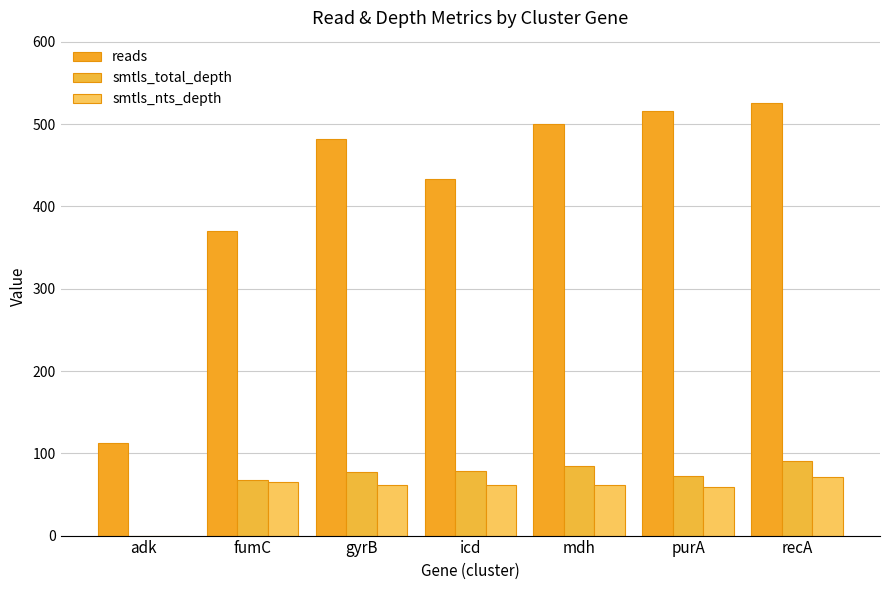

What is the label of the 4th bar from the right?

icd